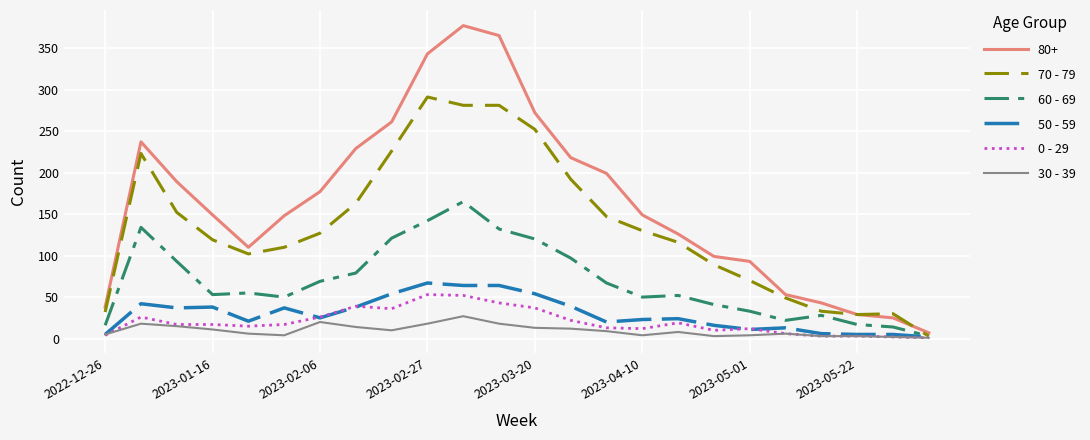

What is the sum of all 50 - 59 values?

710